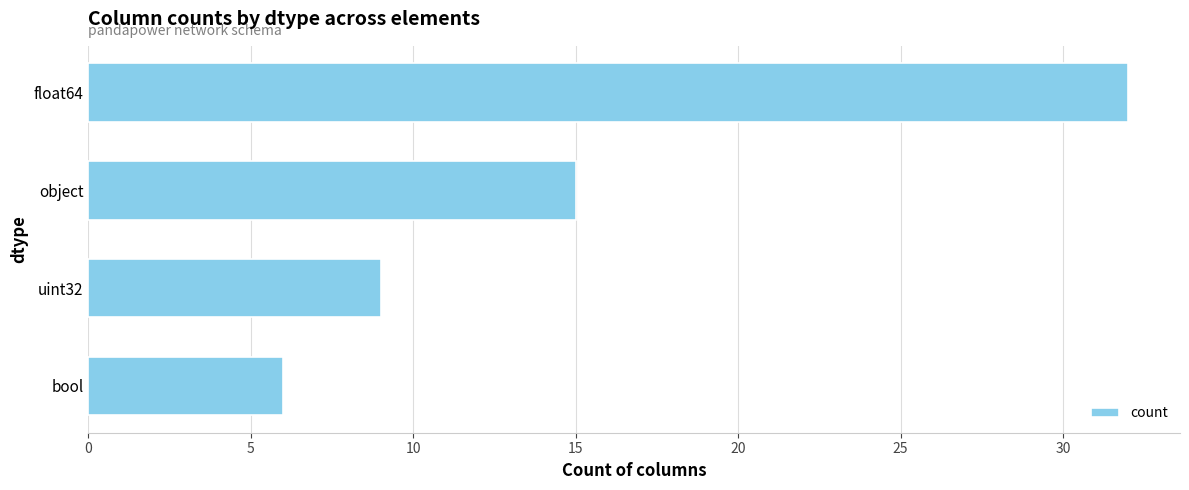

Reading bottom to top, what are all the values shown in this chart?

bool=6	uint32=9	object=15	float64=32